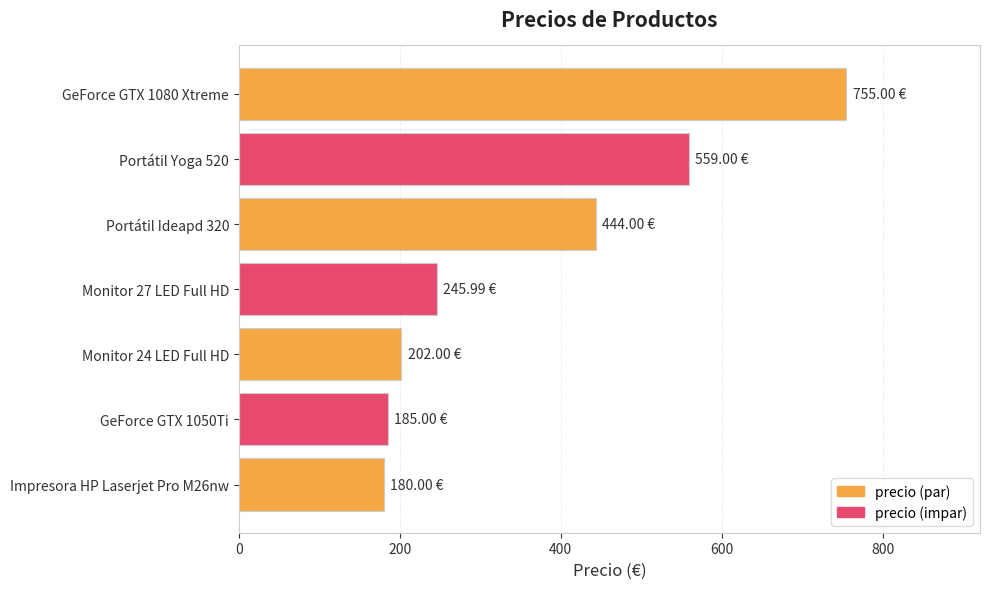

Approximately how many times larger is the value at GeForce GTX 1050Ti compared to Impresora HP Laserjet Pro M26nw?

1.0